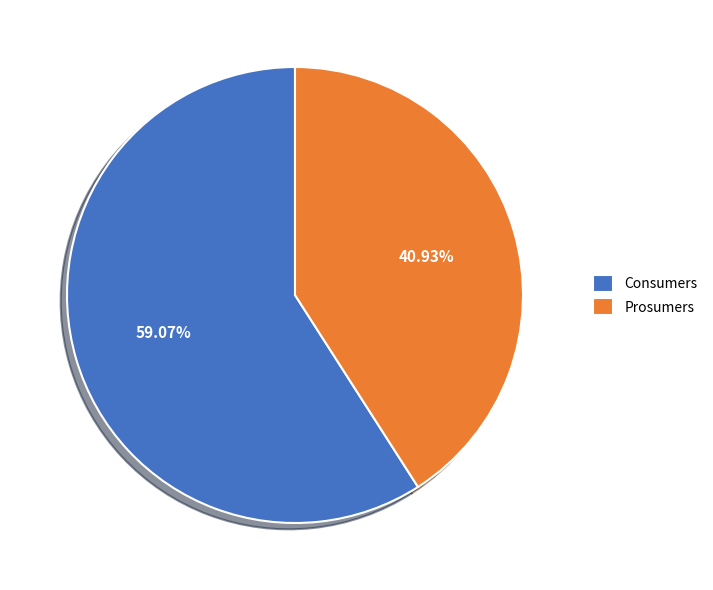

Which has a higher value, Consumers or Prosumers?

Consumers